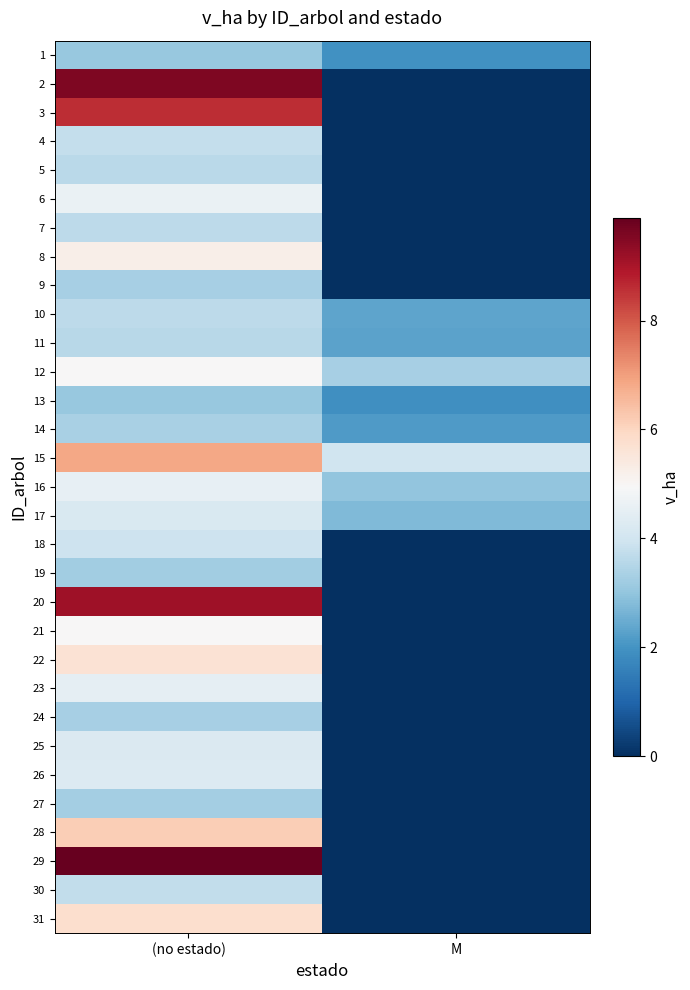

Reading left to right, transcribe all the data shown in this chart.

1: (no estado)=3.1	M=1.9
2: (no estado)=9.6	M=0.0
3: (no estado)=8.6	M=0.0
4: (no estado)=3.8	M=0.0
5: (no estado)=3.6	M=0.0
6: (no estado)=4.6	M=0.0
7: (no estado)=3.7	M=0.0
8: (no estado)=5.2	M=0.0
9: (no estado)=3.3	M=0.0
10: (no estado)=3.6	M=2.3
11: (no estado)=3.6	M=2.3
12: (no estado)=5.0	M=3.3
13: (no estado)=3.1	M=1.9
14: (no estado)=3.4	M=2.1
15: (no estado)=6.9	M=4.0
16: (no estado)=4.5	M=3.0
17: (no estado)=4.2	M=2.8
18: (no estado)=3.9	M=0.0
19: (no estado)=3.2	M=0.0
20: (no estado)=9.1	M=0.0
21: (no estado)=5.0	M=0.0
22: (no estado)=5.7	M=0.0
23: (no estado)=4.5	M=0.0
24: (no estado)=3.3	M=0.0
25: (no estado)=4.2	M=0.0
26: (no estado)=4.3	M=0.0
27: (no estado)=3.3	M=0.0
28: (no estado)=6.2	M=0.0
29: (no estado)=9.9	M=0.0
30: (no estado)=3.7	M=0.0
31: (no estado)=5.8	M=0.0